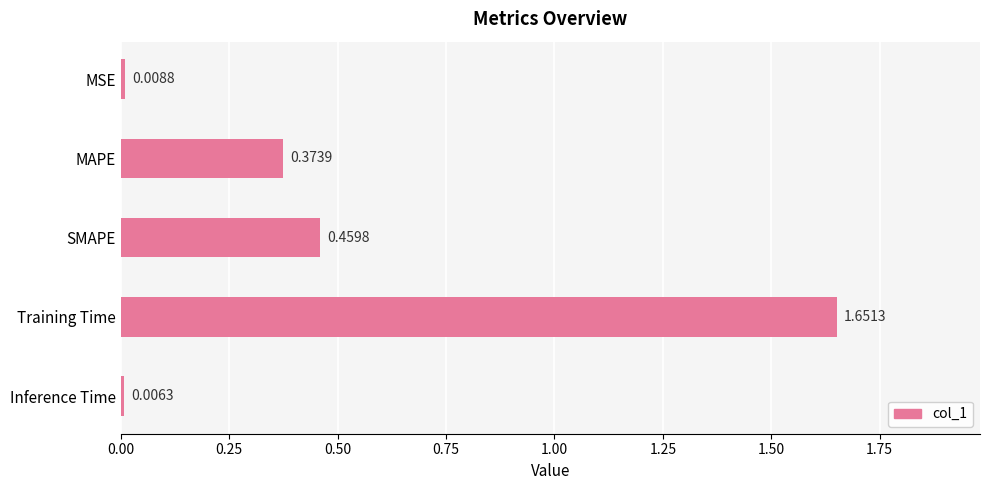

List the labels in order of value, smallest first.

Inference Time, MSE, MAPE, SMAPE, Training Time